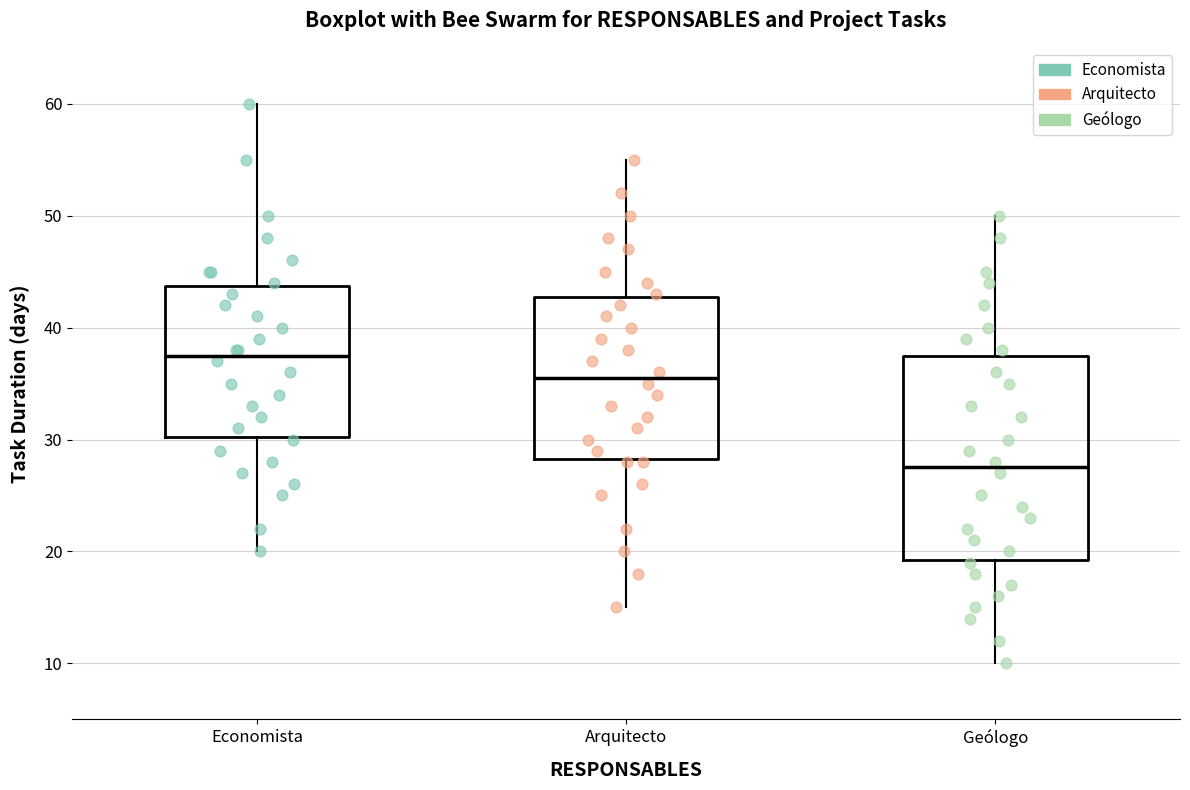

Reading left to right, read every box against the y-axis: the position of its median line, the range the box covers, and the ends of its whiskers. The values are not printed on the chart, so give them approximately, as read against the axis.

Economista: median 38, box 30 to 44, whiskers 20 to 60
Arquitecto: median 36, box 28 to 43, whiskers 15 to 55
Geólogo: median 28, box 19 to 38, whiskers 10 to 50